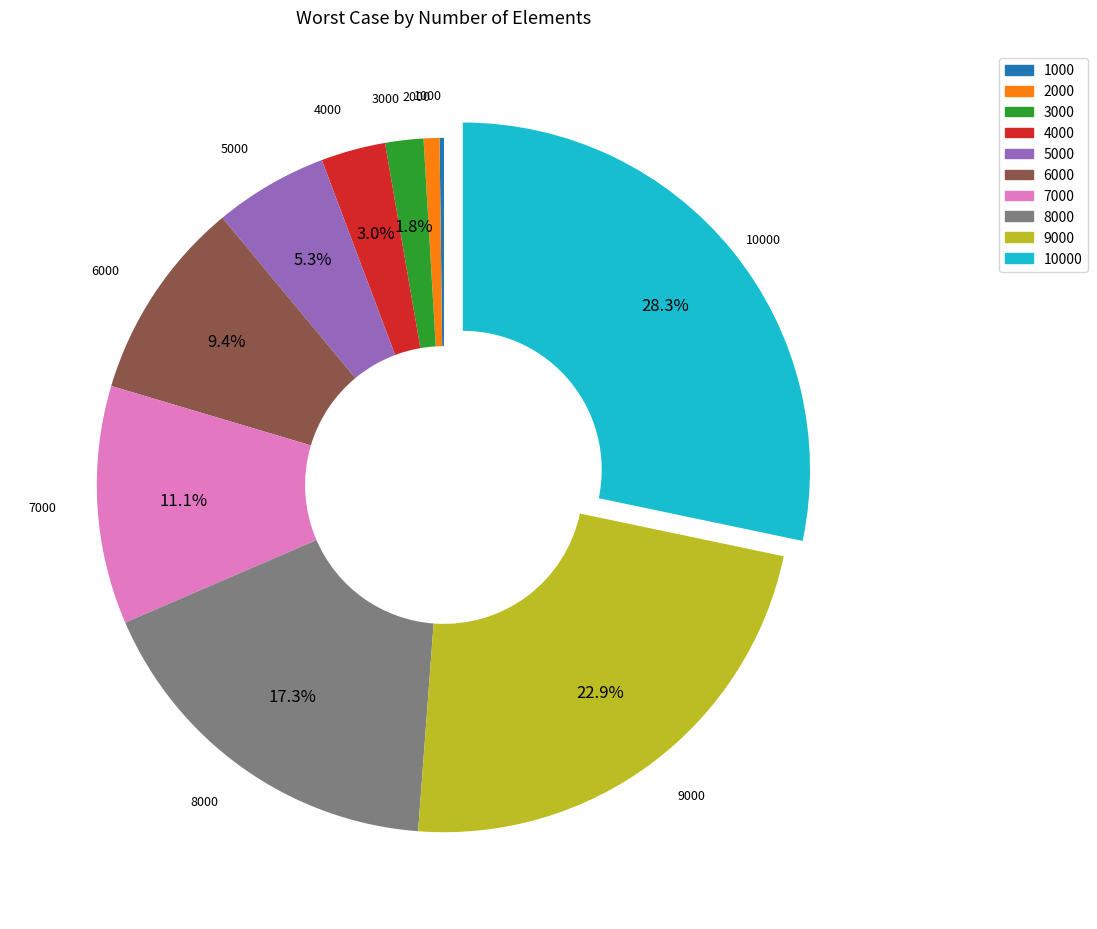

Does 5000 account for over 50% of the chart?

No